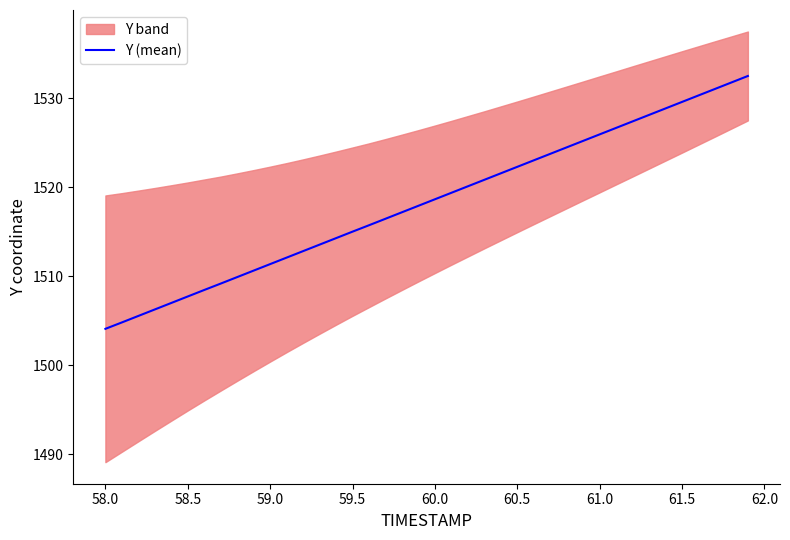

What is the maximum value for Y (mean)?

1532.5